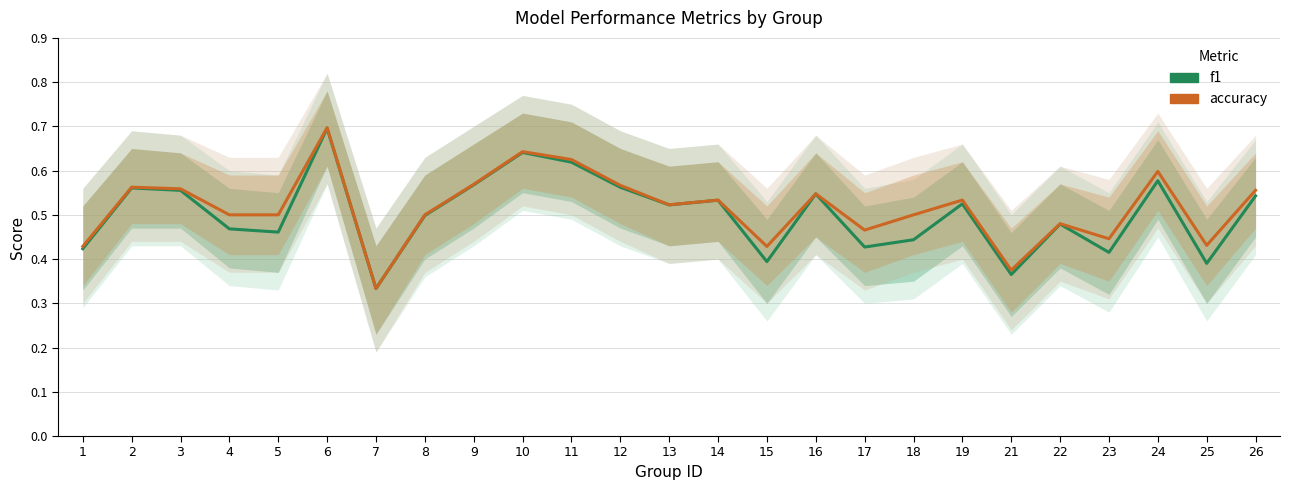

What is the value of the f1 point at the 5th from the left?

0.5